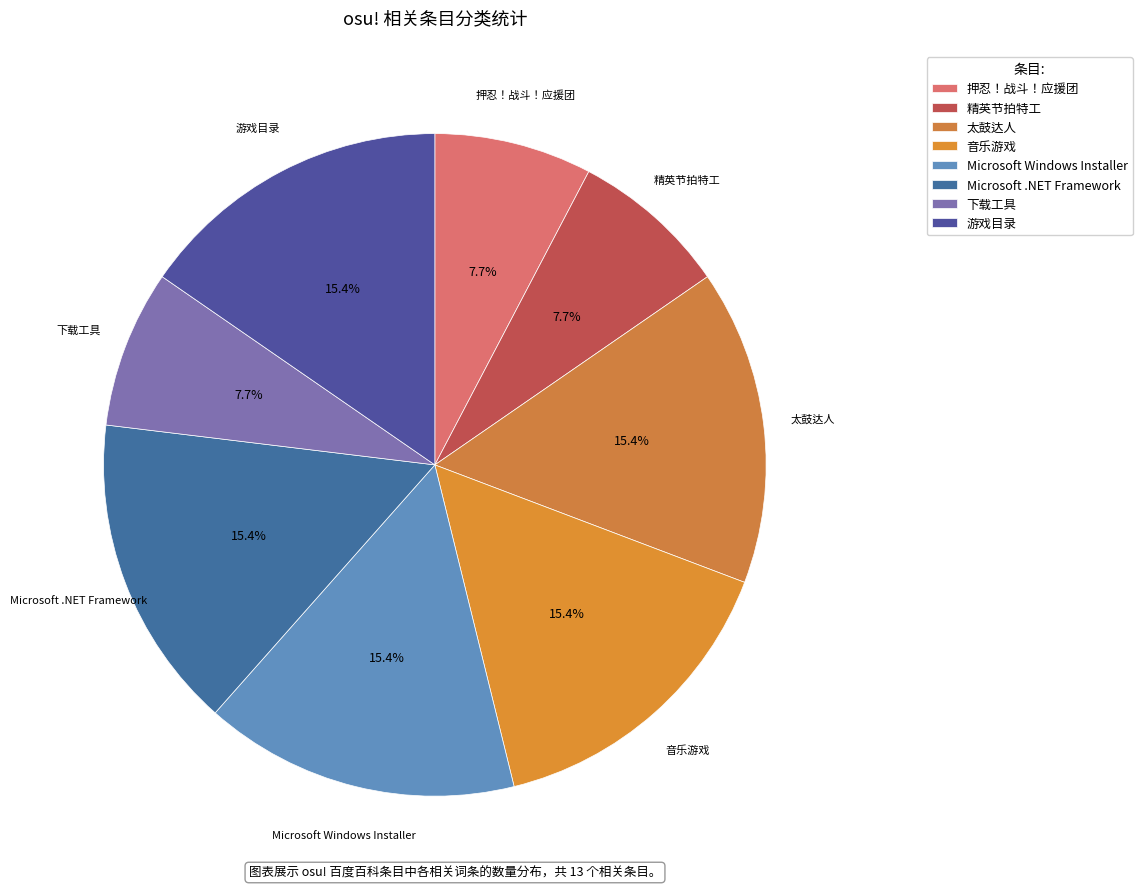

Which has a higher value, 下载工具 or 太鼓达人?

太鼓达人